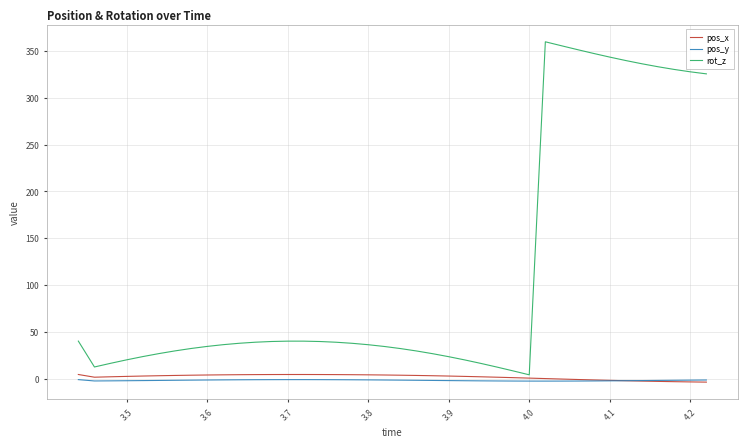

List the series in order of their peak value, lowest first.

pos_y, pos_x, rot_z